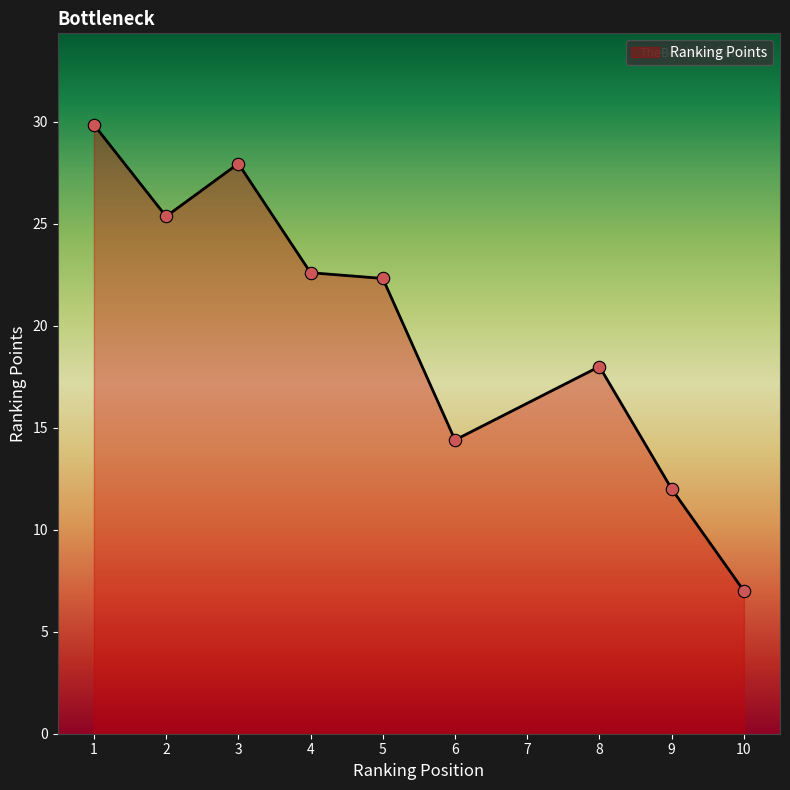

Between 1 and 5, which is larger?

1